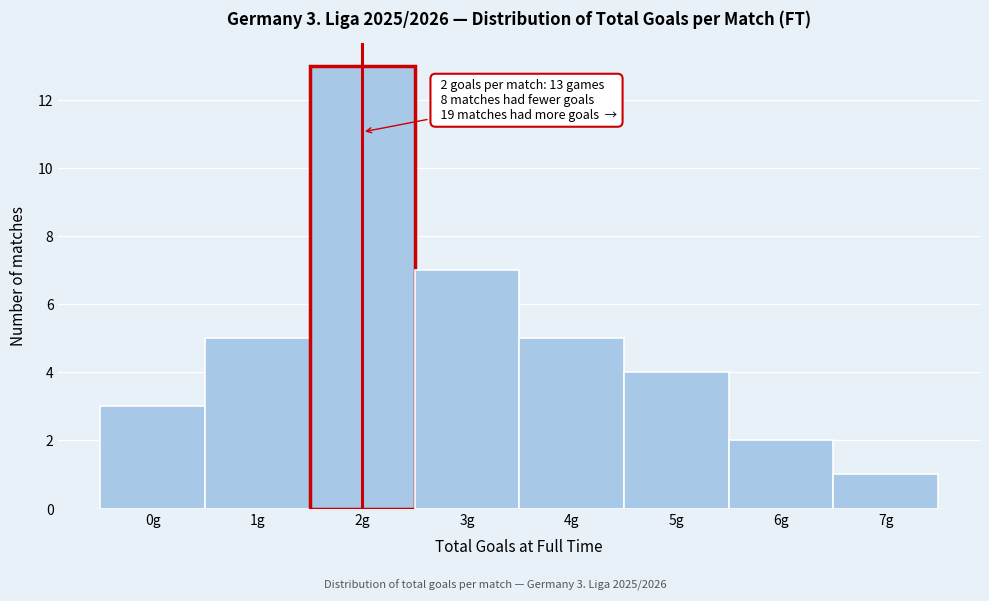

Reading left to right, what are all the values shown in this chart?

0g=3	1g=5	2g=13	3g=7	4g=5	5g=4	6g=2	7g=1